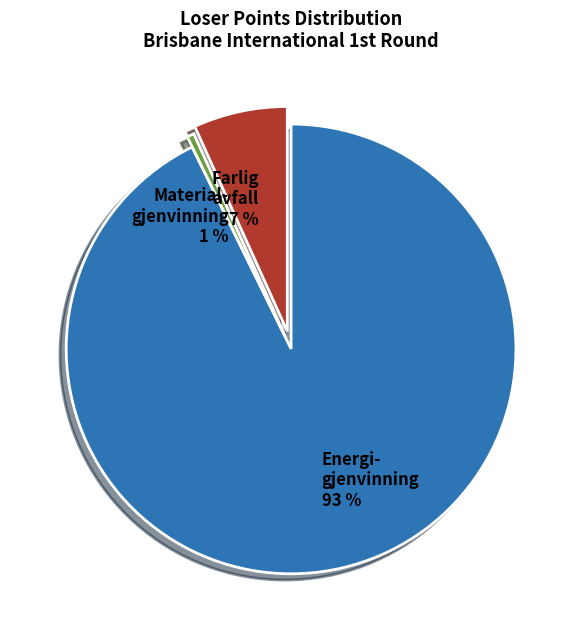

To the nearest percent, what is the average slice percentage?

33%